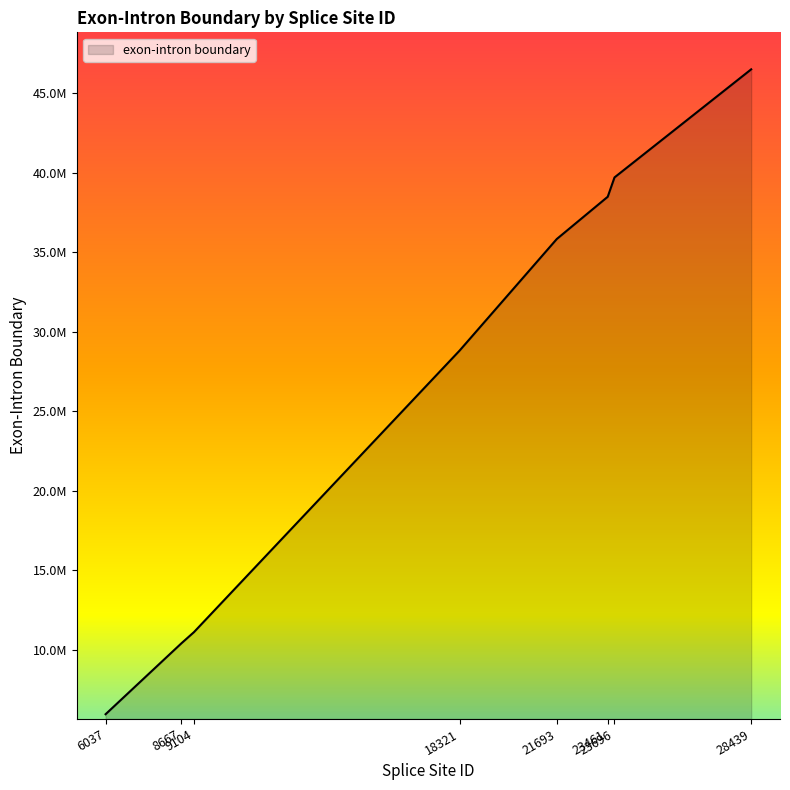

Does the chart display data point markers on the line(s)?

No